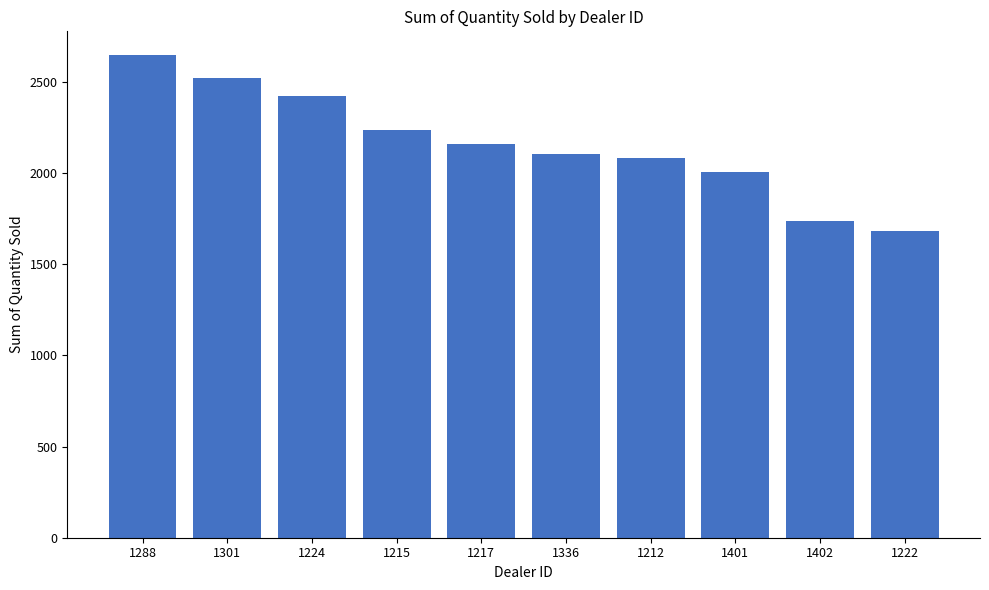

At which category does the chart reach its peak across all series?

1288